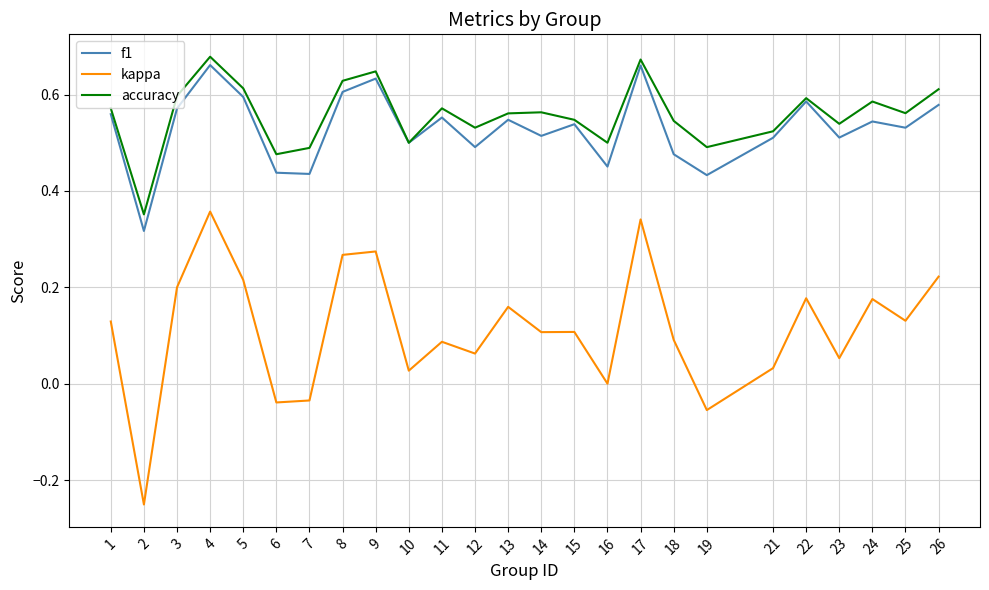

At how many categories does at least one series exceed 0?

25